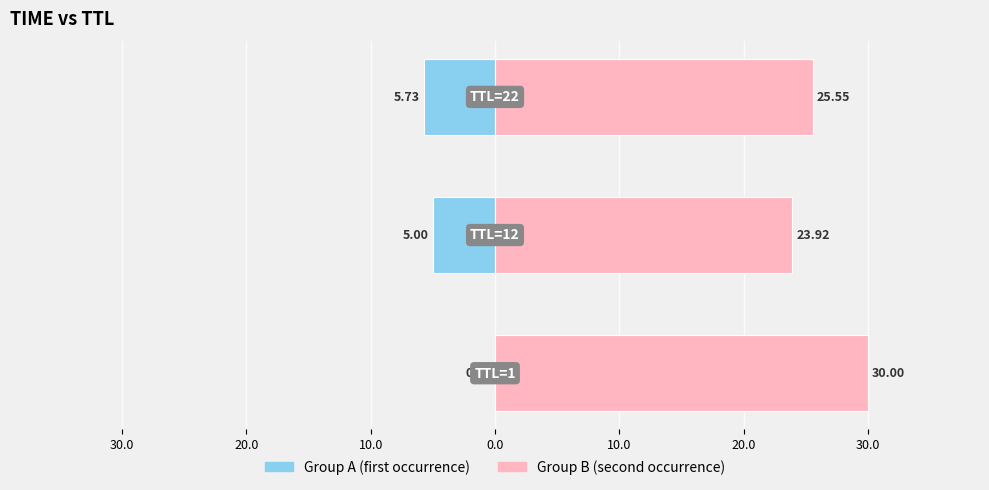

What is the sum of the Group A (first occurrence) values at 20.0 and 30.0?

-10.7